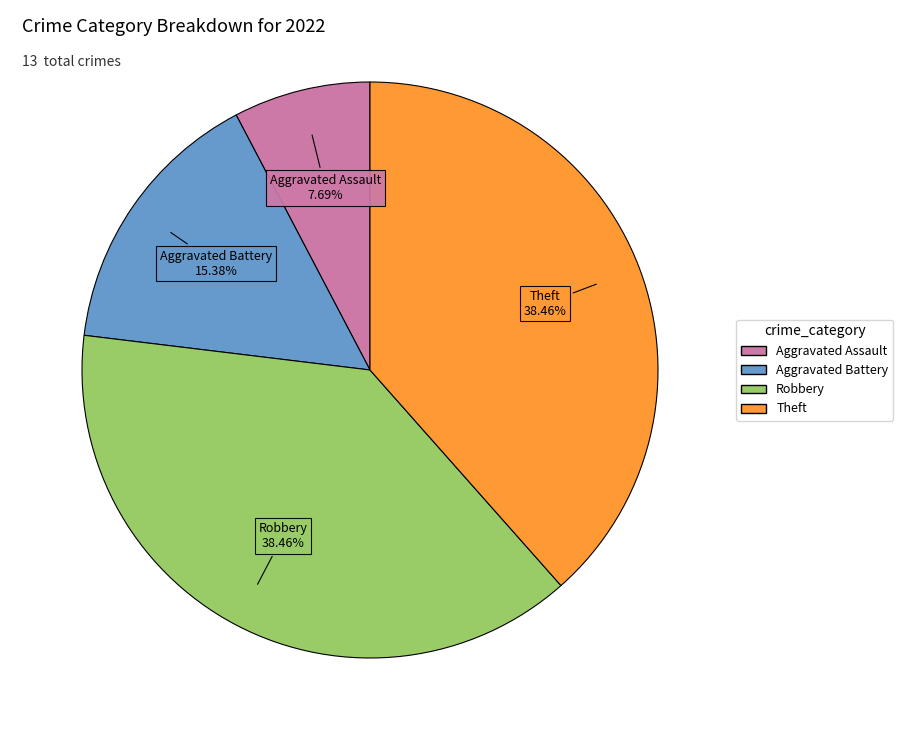

What is the ratio of the value at Aggravated Assault to the value at Robbery?

0.2